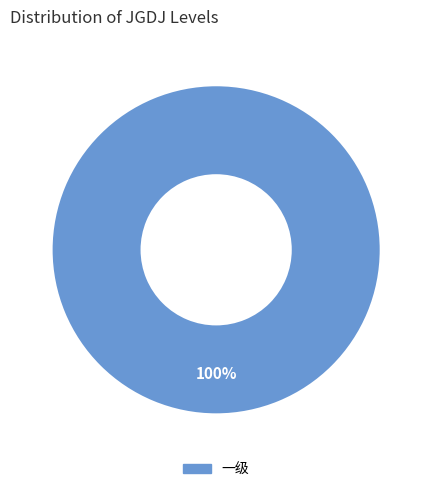

Is there any slice that represents more than half of the pie?

Yes